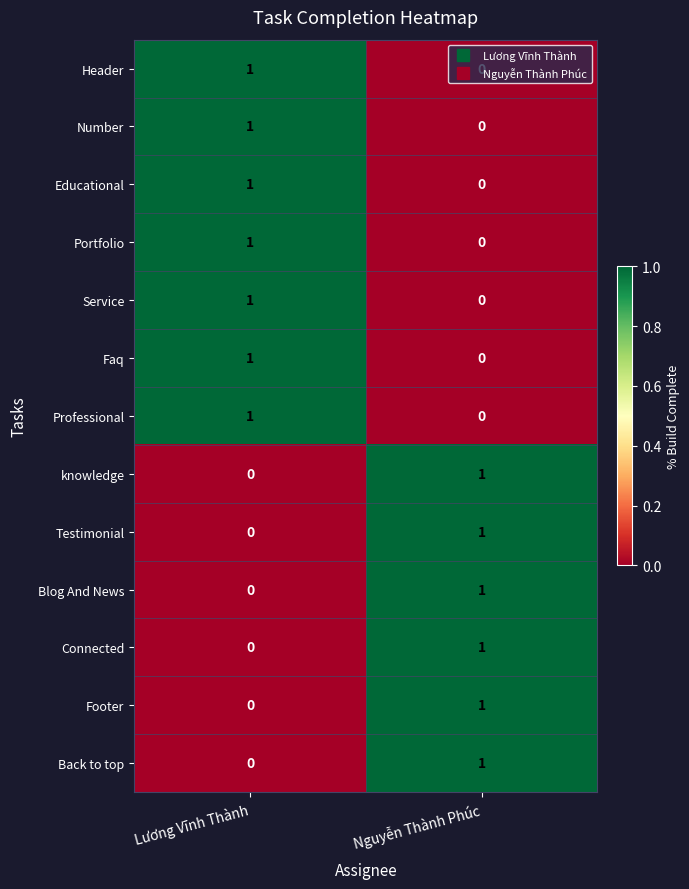

At which label is Header closest to 0?

Nguyễn Thành Phúc